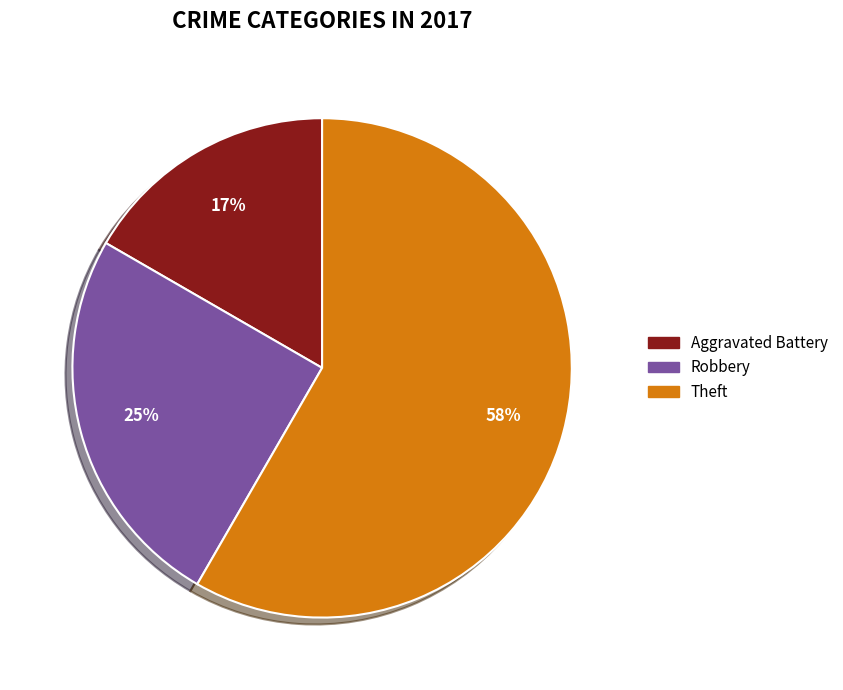

To the nearest percent, what is the average slice percentage?

33%